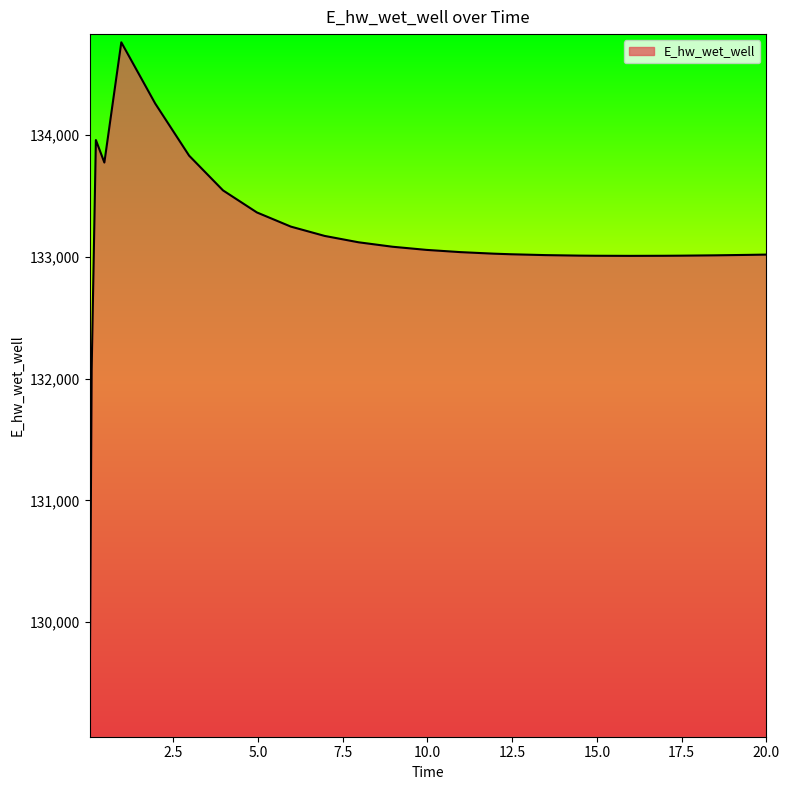

How many values are below 133038?

13